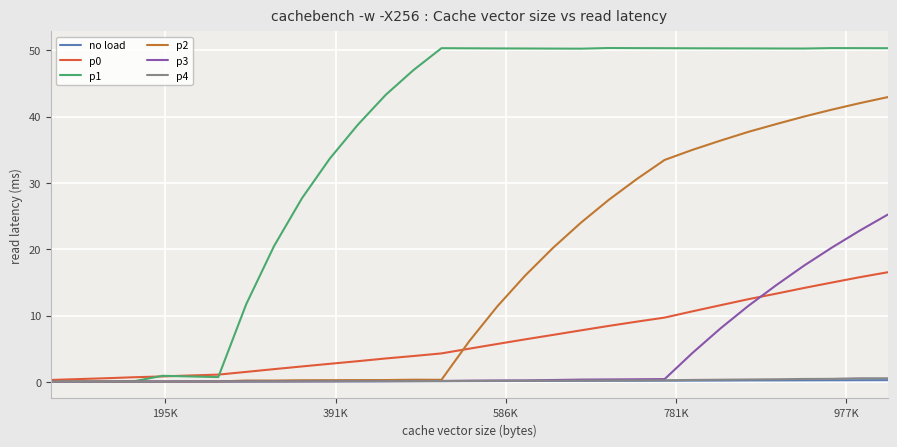

Which series has the largest total across all categories?

p1